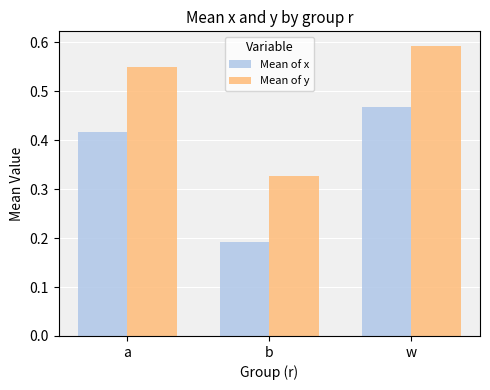

Between a and w, which series saw the biggest shift?

Mean of x